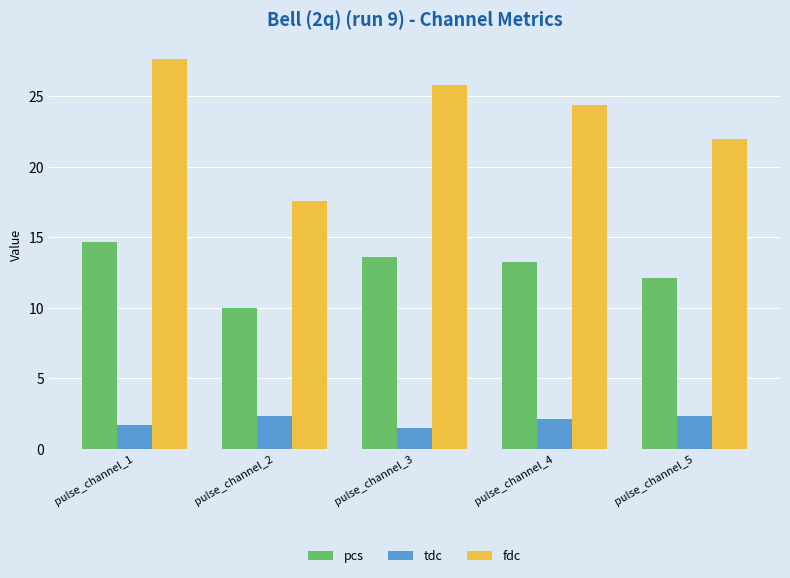

What is the total value across all series at pulse_channel_4?

39.7